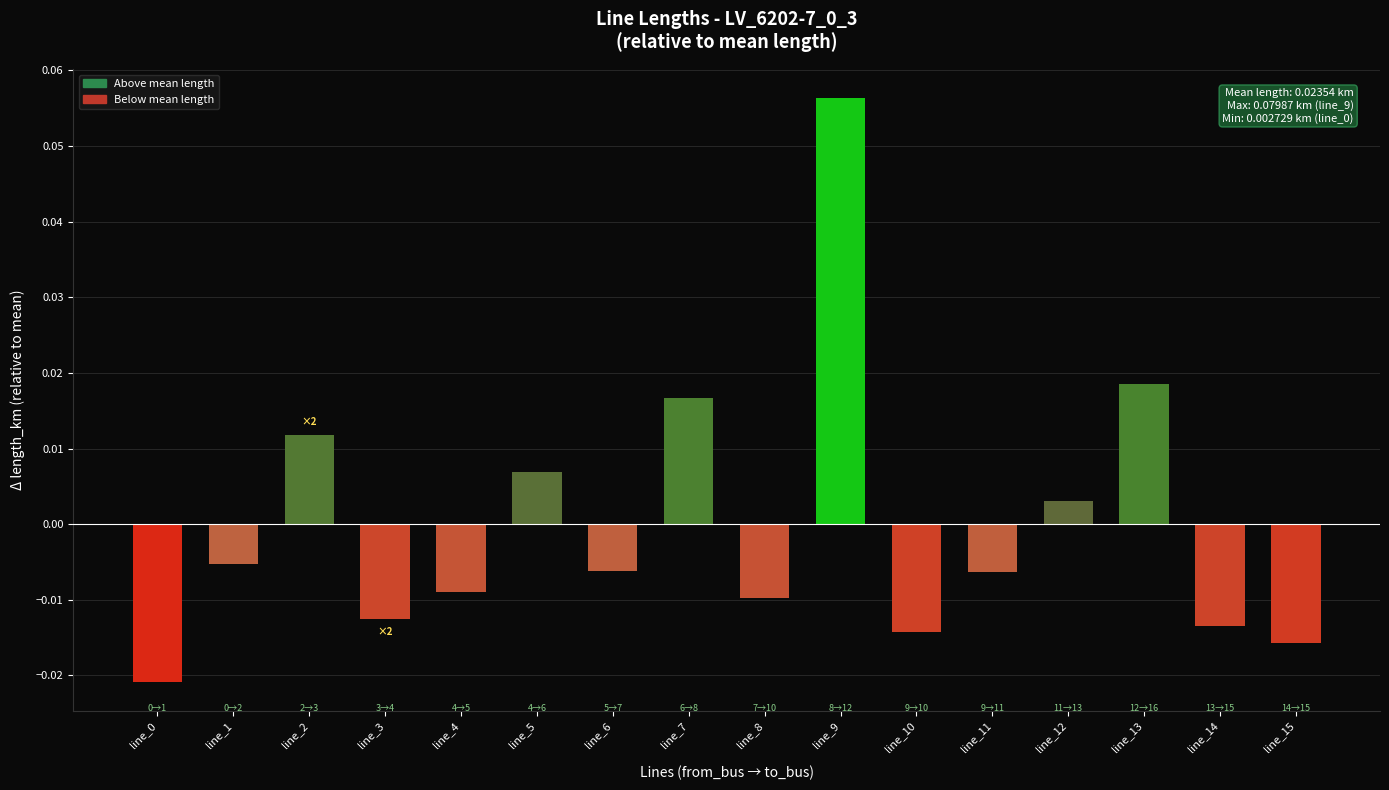

How many negative values are there?

10